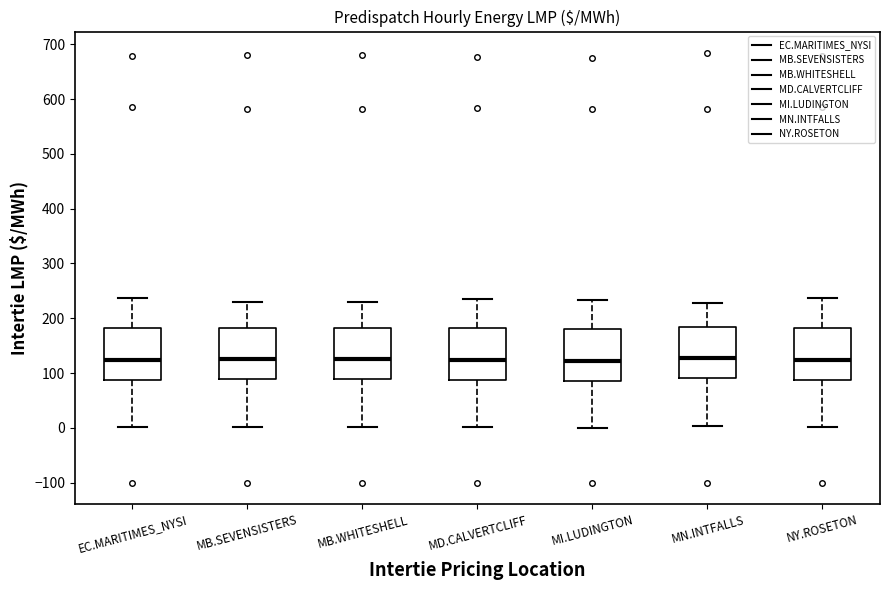

Where does the lower whisker of the box for MB.WHITESHELL end on the y-axis? The values are not printed on the chart, so give them approximately, as read against the axis.

0